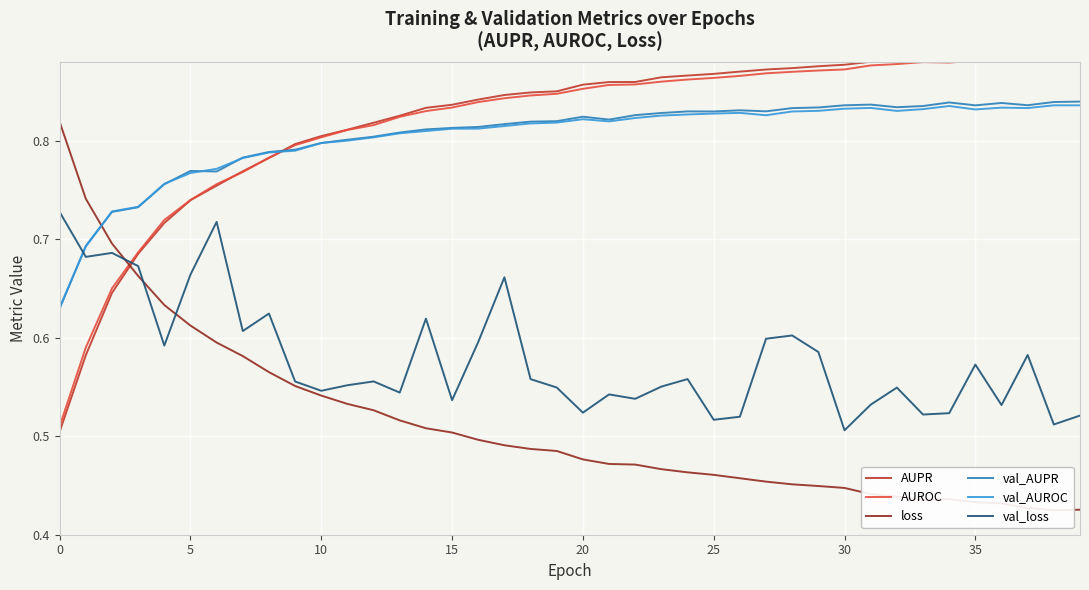

What is the lowest value of the loss series?

0.4